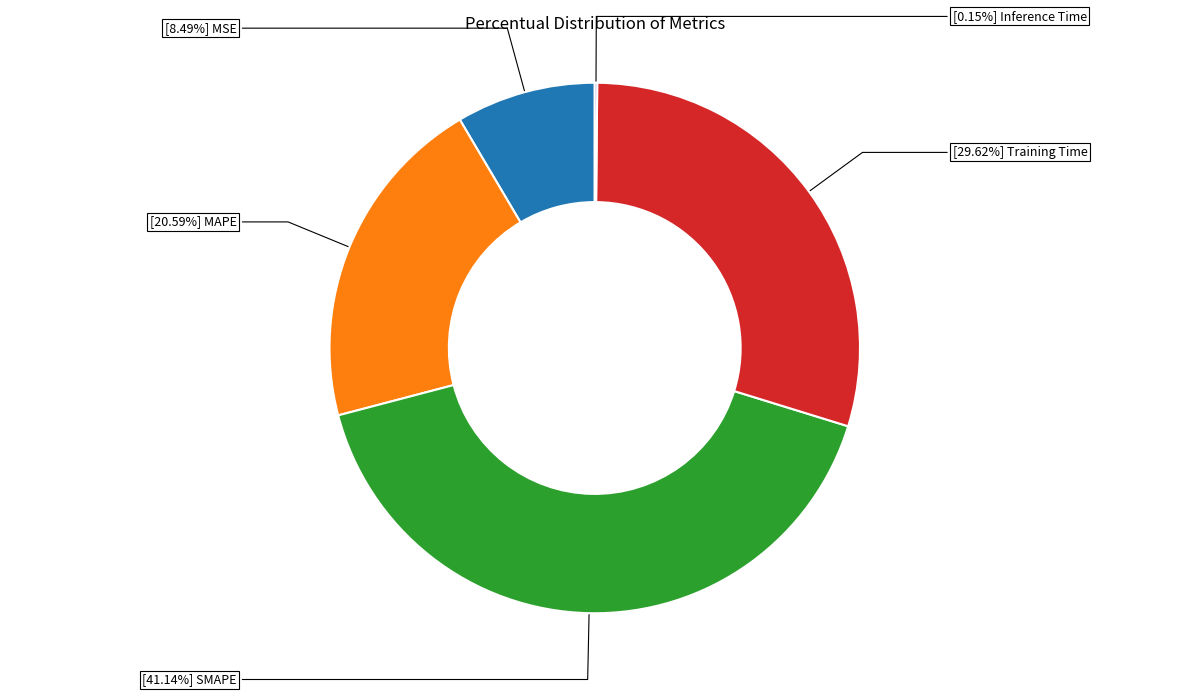

Does any single category account for the majority?

No